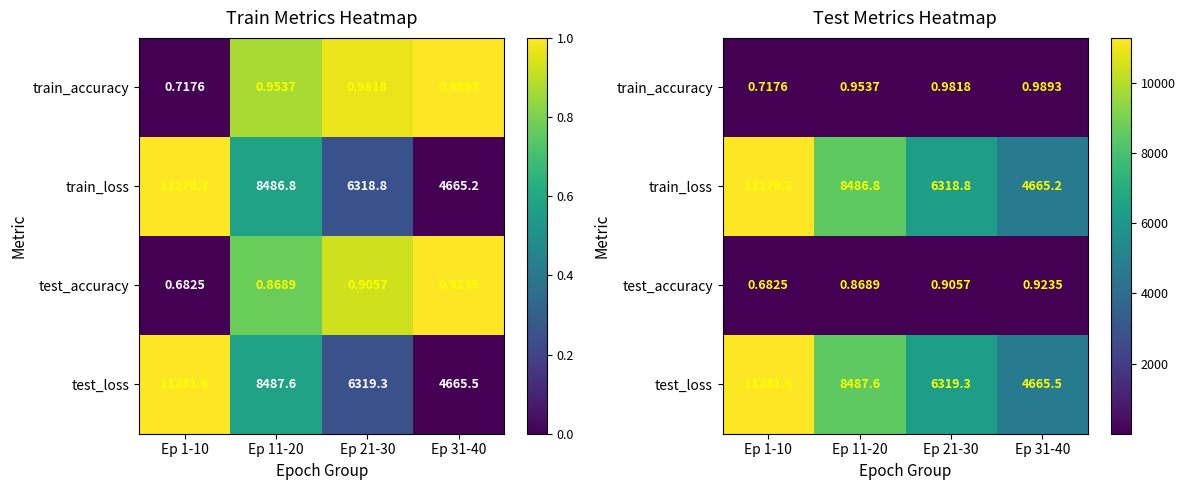

How many data points does each series have?

4